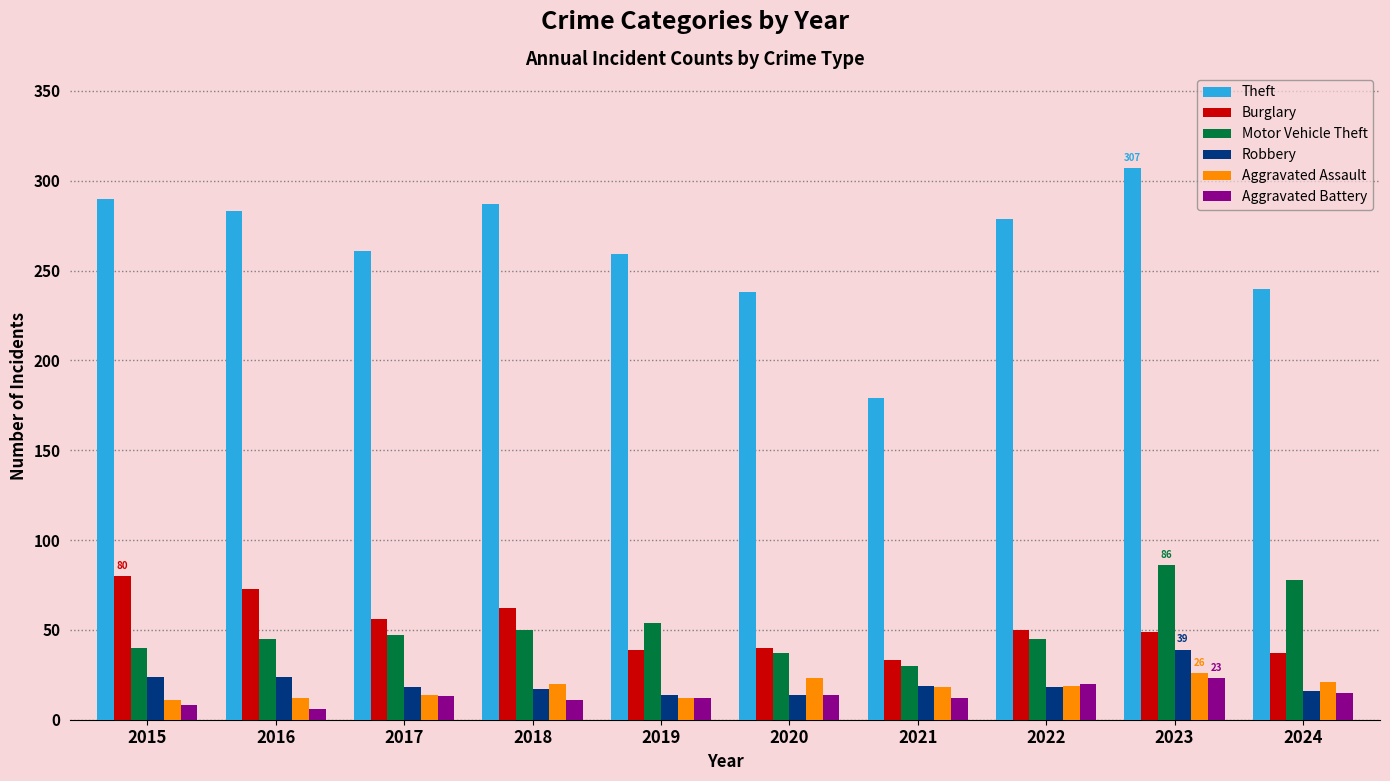

How many bars are there in each group?

6